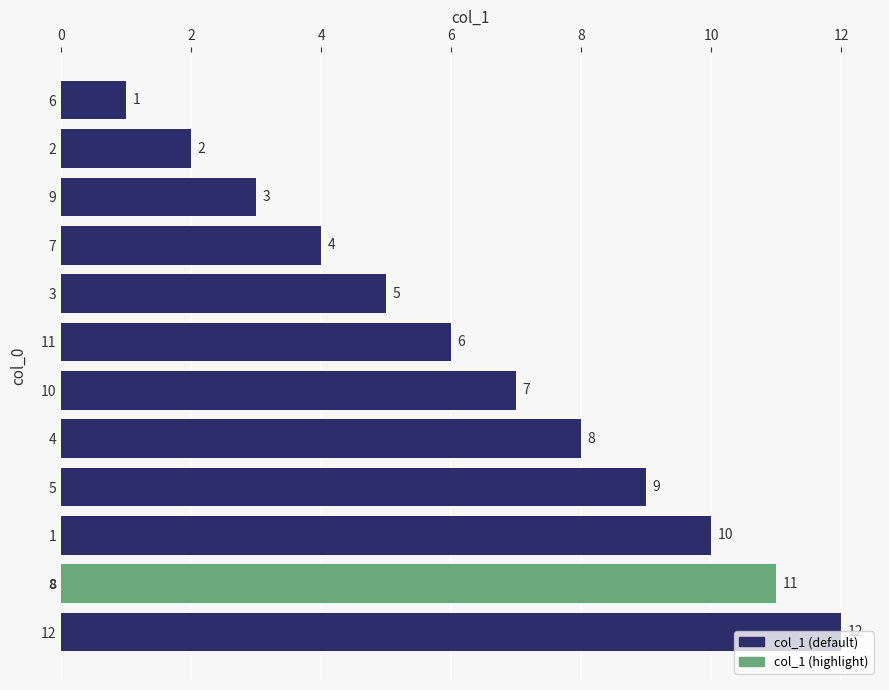

How many data points are less than 7?

6